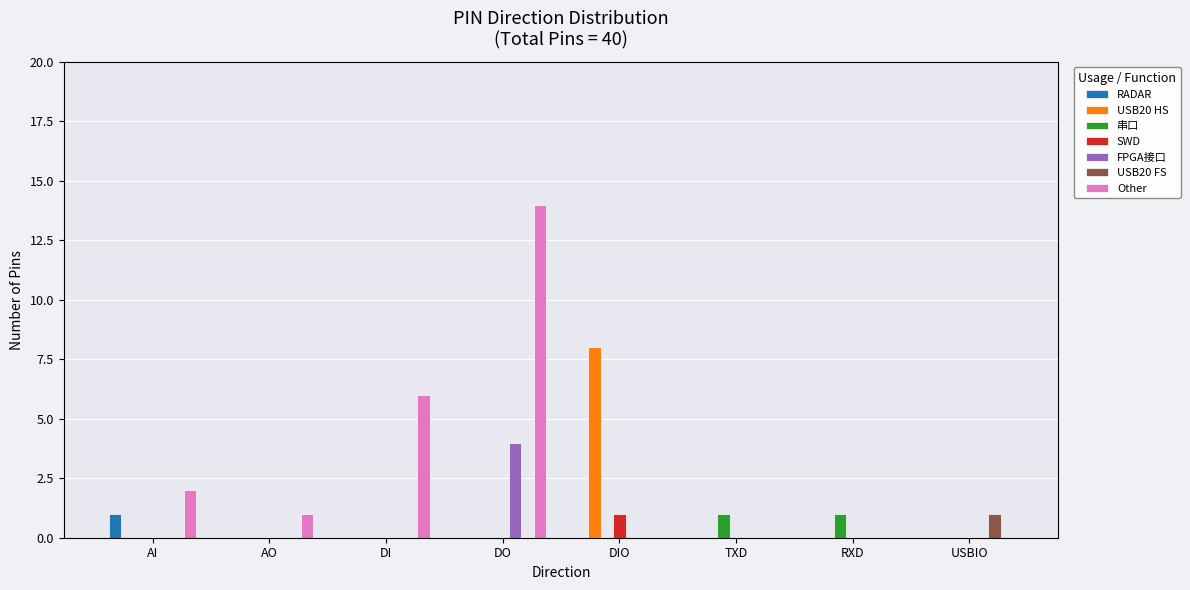

Between DI and DO, which series saw the biggest shift?

Other